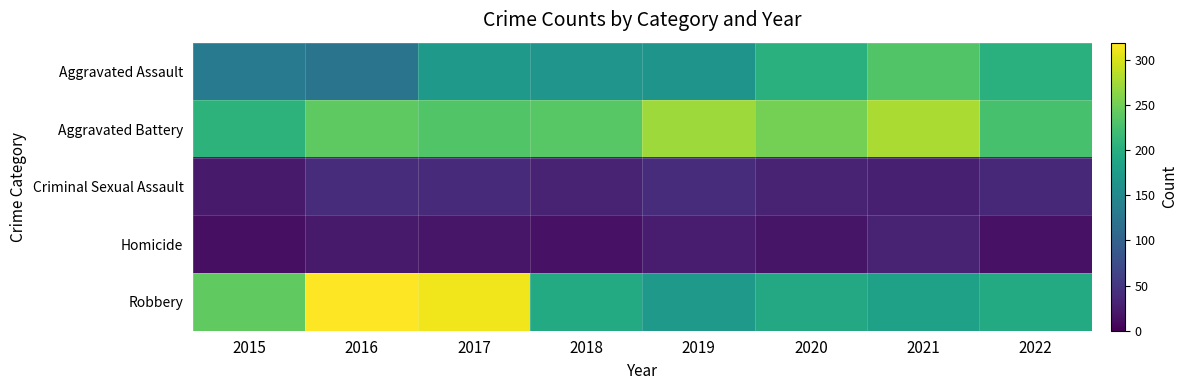

Rank the series by their maximum value, from highest to lowest.

Robbery, Aggravated Battery, Aggravated Assault, Criminal Sexual Assault, Homicide